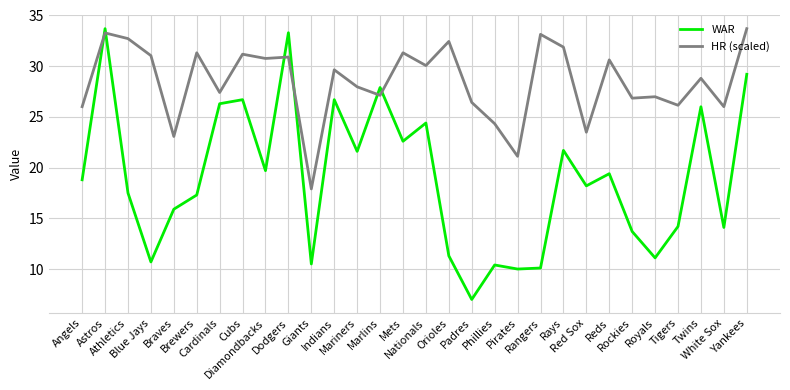

What is the maximum value shown in the chart?

33.7